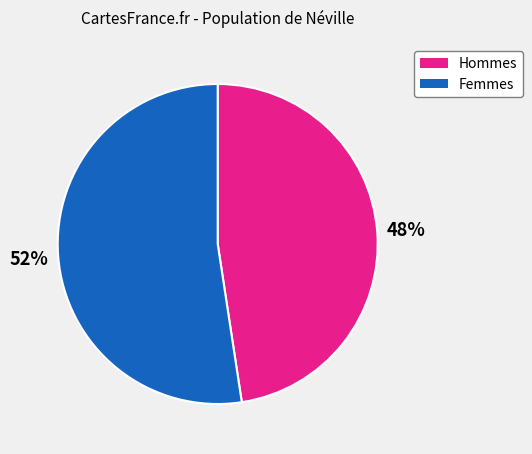

Does any single category account for the majority?

Yes